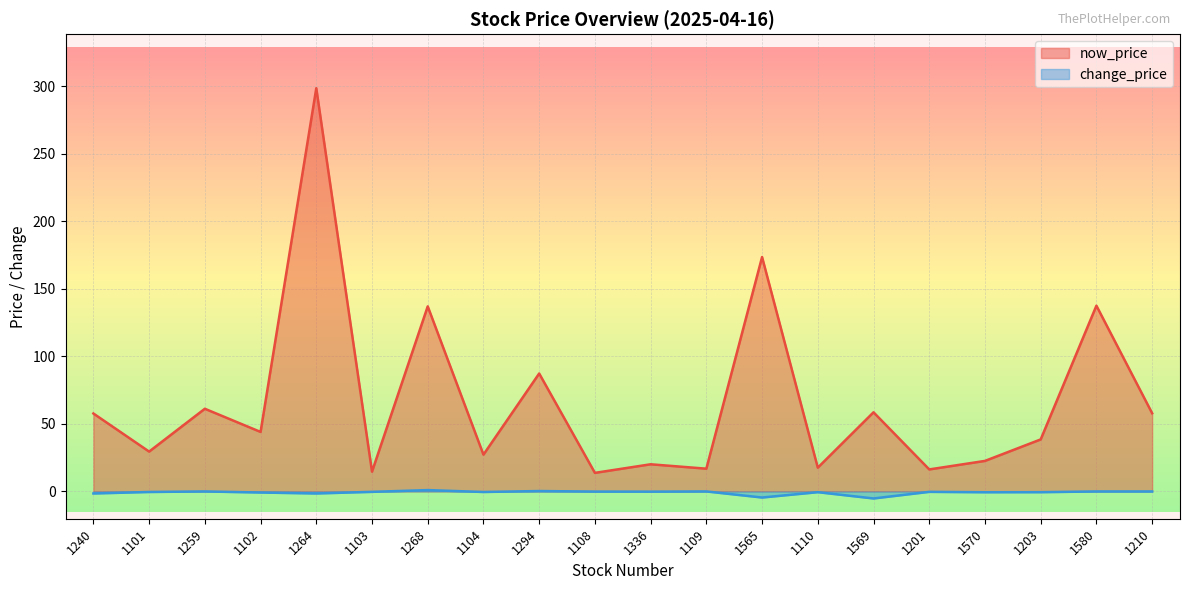

How many values in change_price are below zero?

14